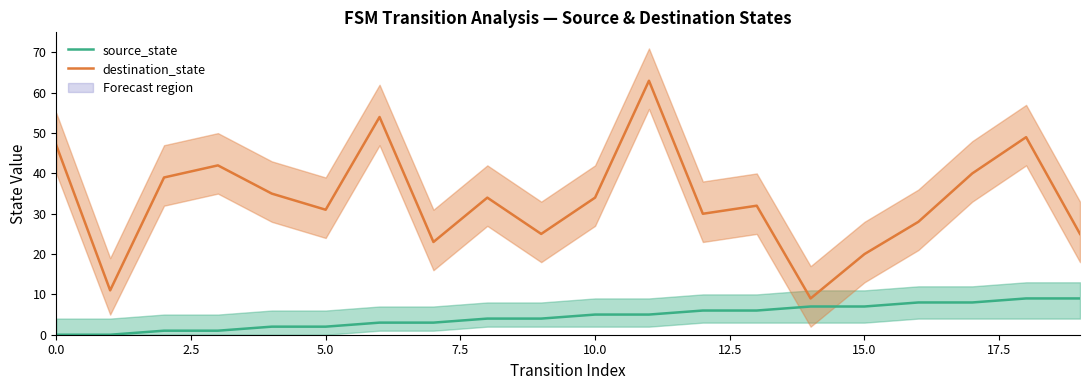

True or false: source_state and destination_state intersect in this chart.

False